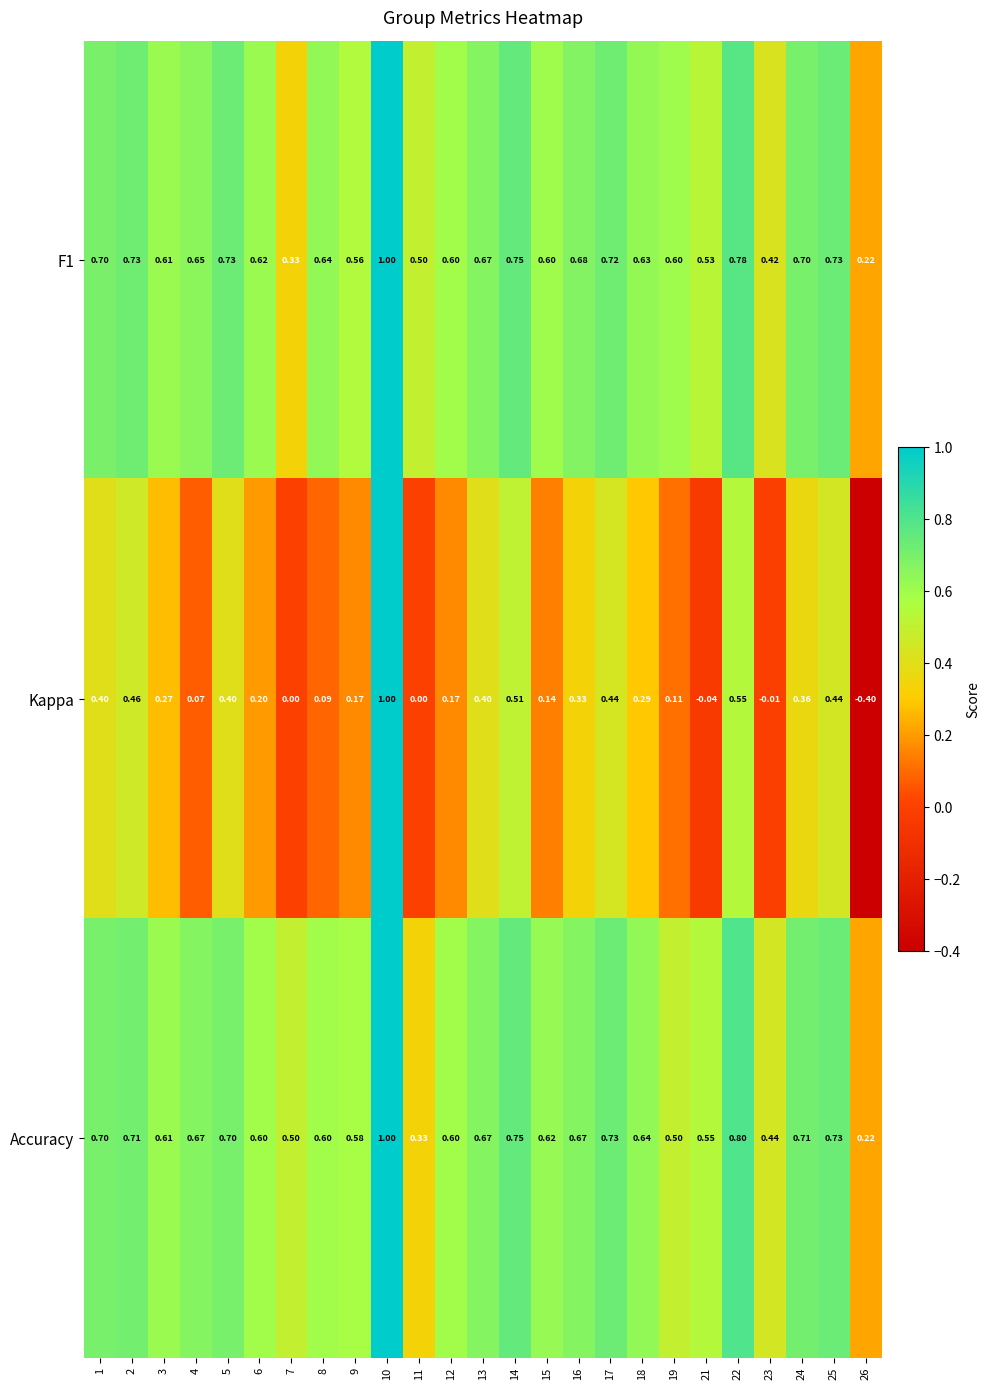

Is the value of Accuracy at 21 greater than the value of Kappa at 23?

Yes